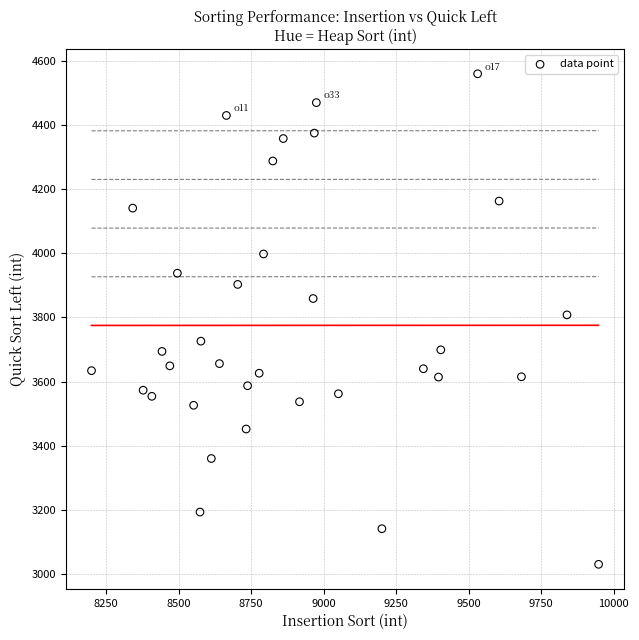

What is the range of X values (max minus min)?

1748